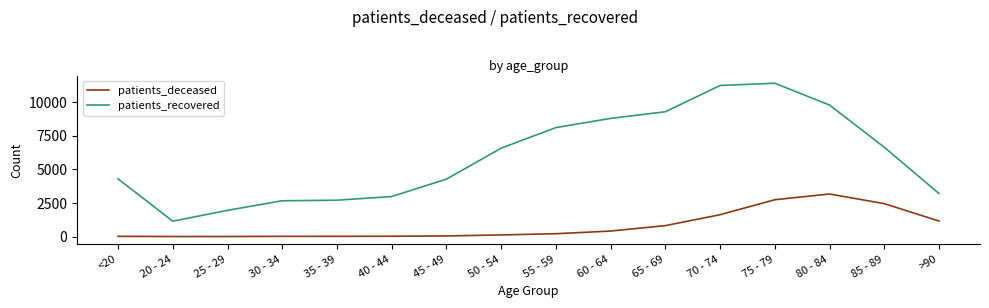

List the series in order of their overall mean, highest first.

patients_recovered, patients_deceased